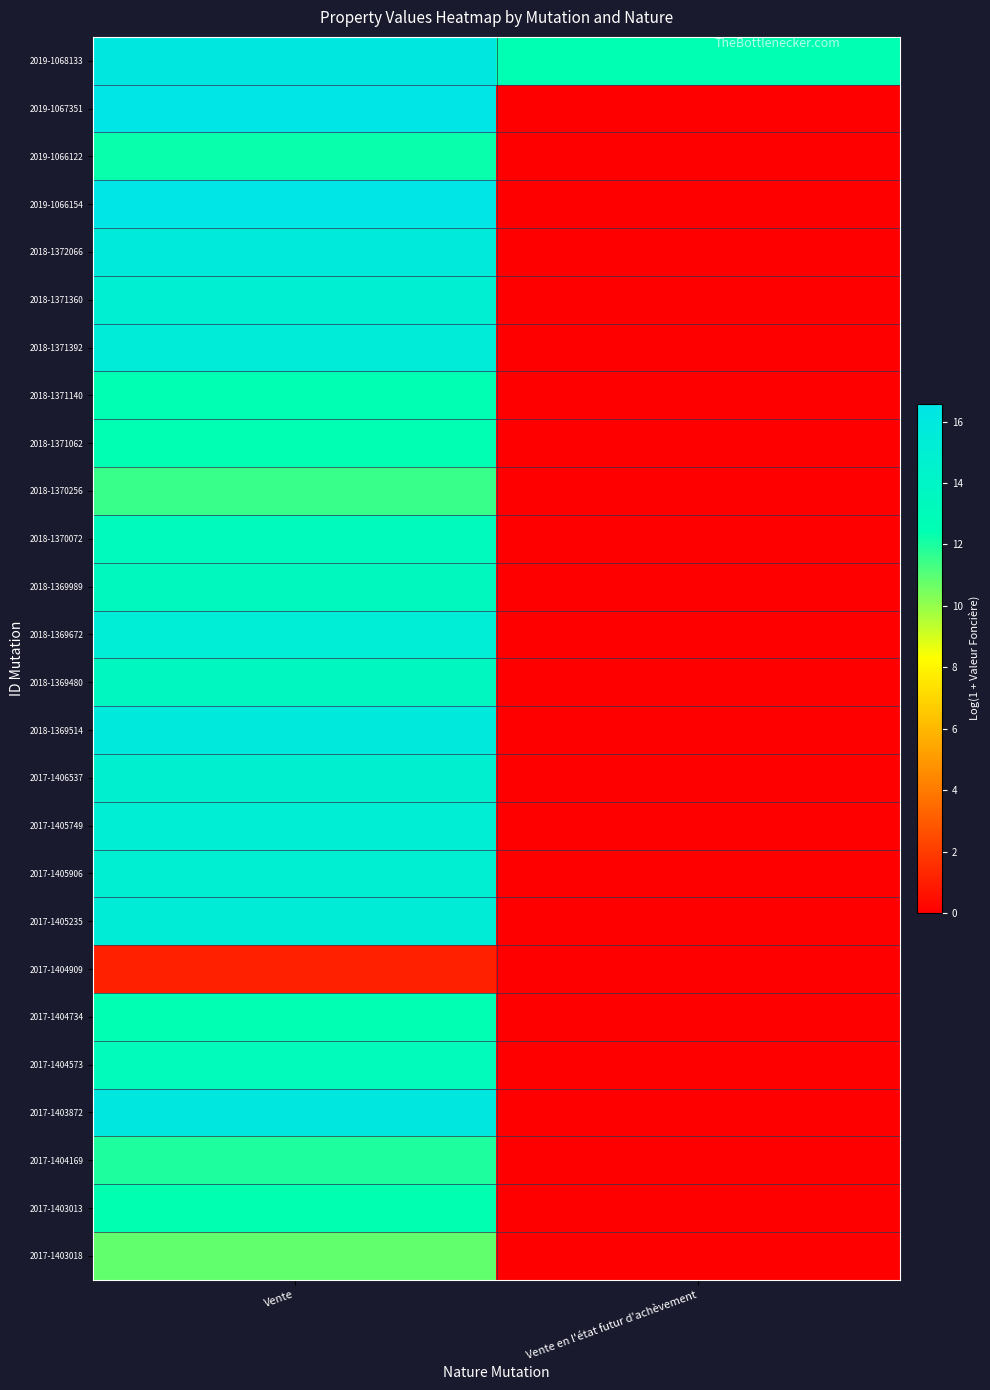

Which has a higher value, Vente en l'état futur d'achèvement or Vente?

Vente